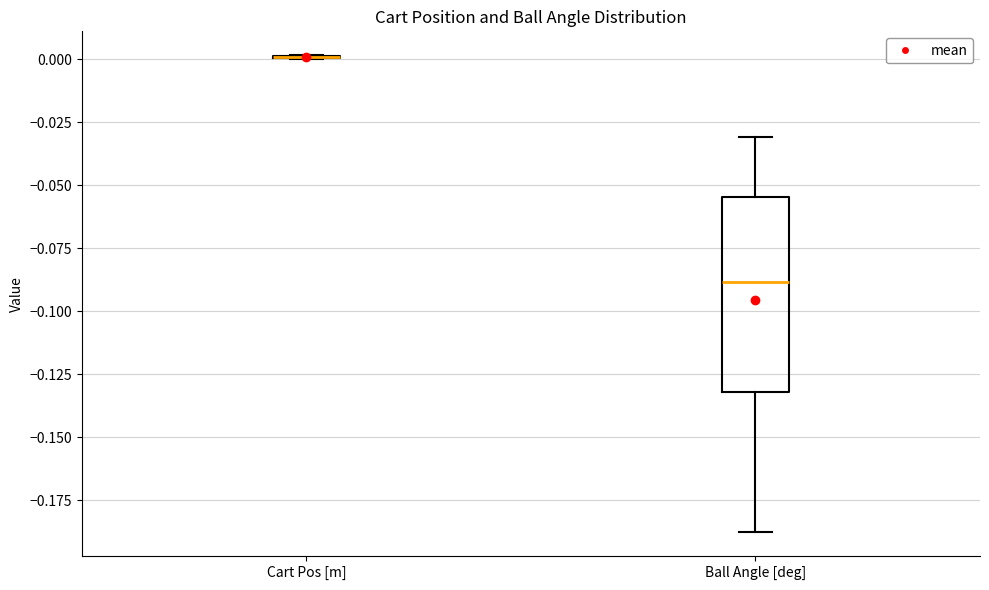

Reading left to right, transcribe this box plot: for each box, give where its median line is, the range the box spans, and where its two whiskers end, as read against the y-axis. The values are not printed on the chart, so give them approximately, as read against the axis.

Cart Pos [m]: box collapsed to a line at 0.000, whiskers 0.000 to 0.000
Ball Angle [deg]: median -0.090, box -0.130 to -0.055, whiskers -0.190 to -0.030